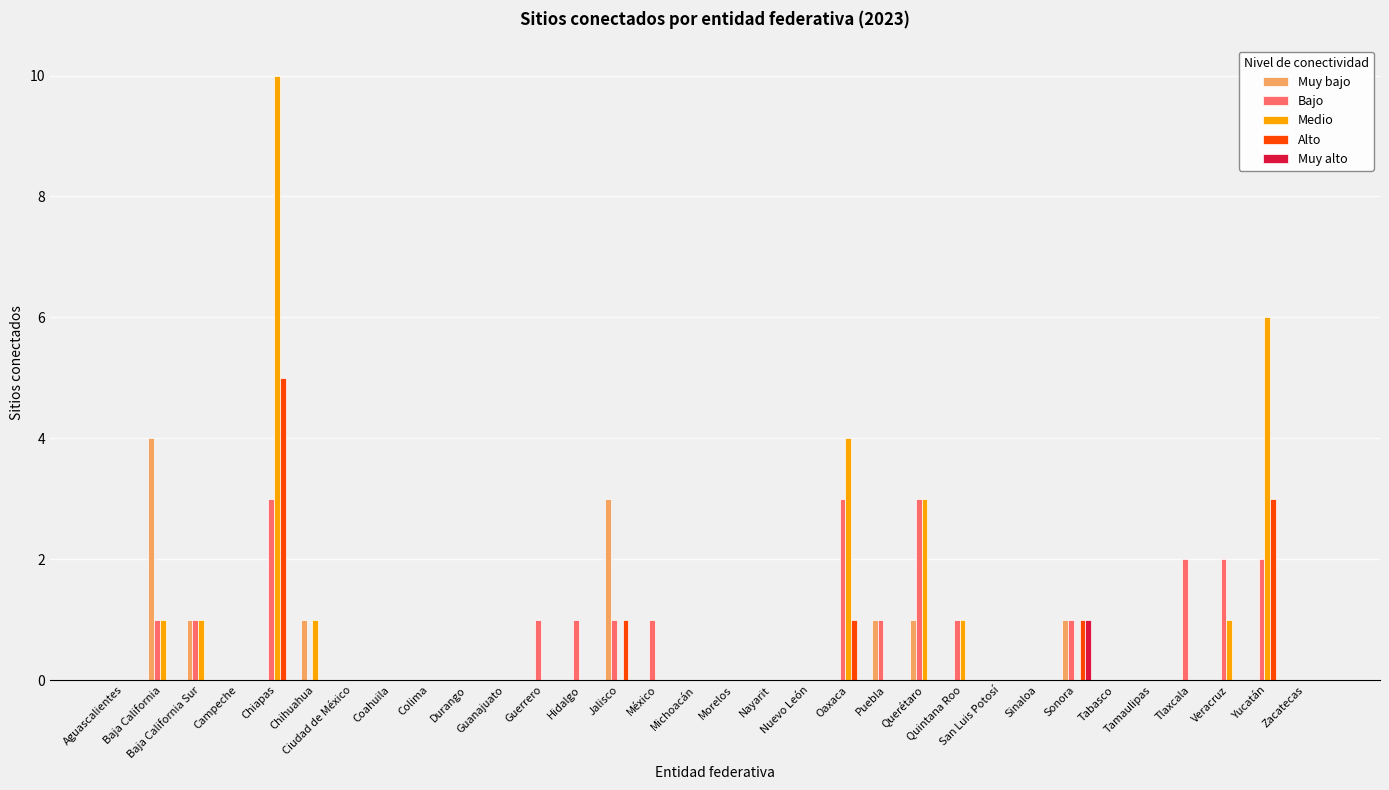

The Bajo series shows 1 at Baja California. True or false?

False